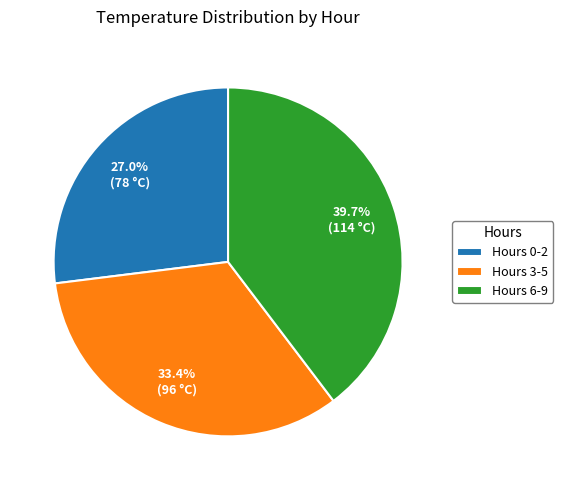

Which has a higher value, Hours 0-2 or Hours 6-9?

Hours 6-9